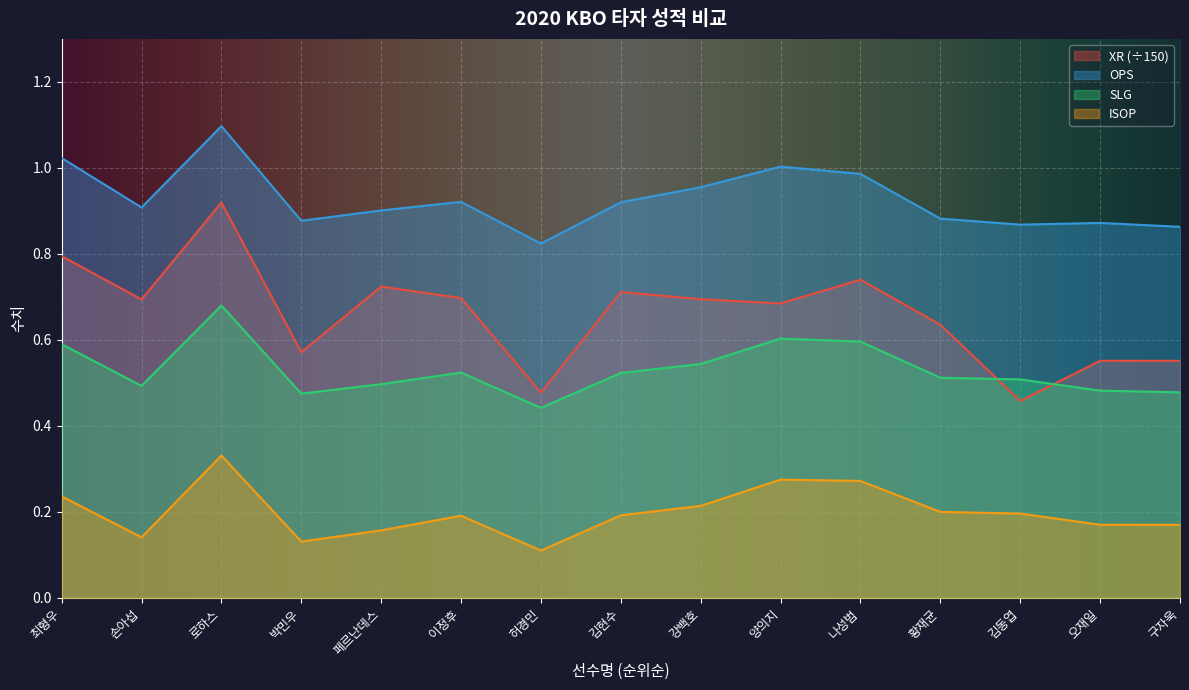

Which series has the largest total across all categories?

OPS